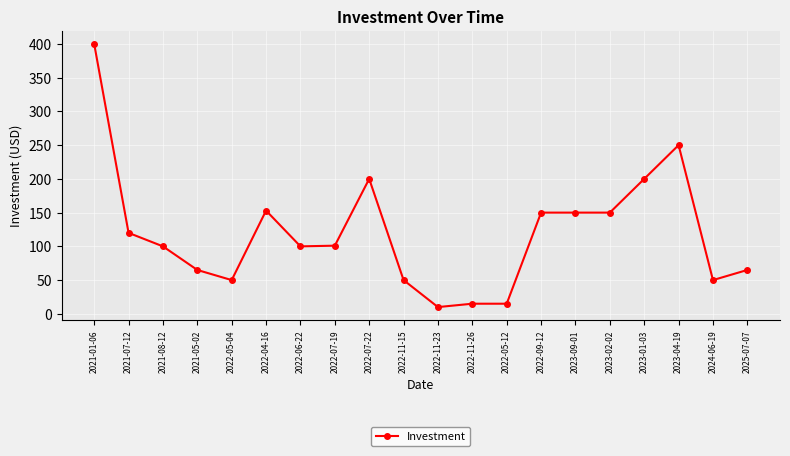

What is the value of the 1st point from the left?

400